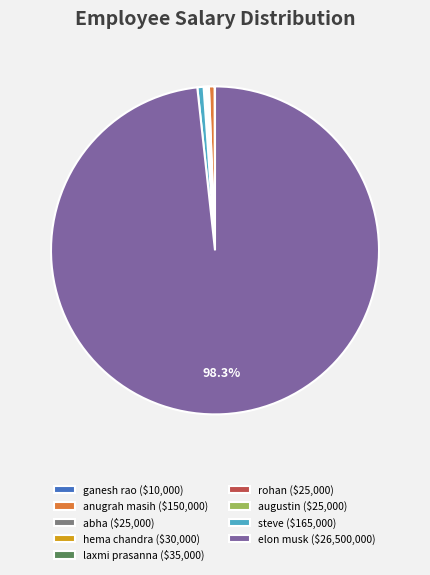

Does elon musk ($26,500,000) represent more than half of the total?

Yes